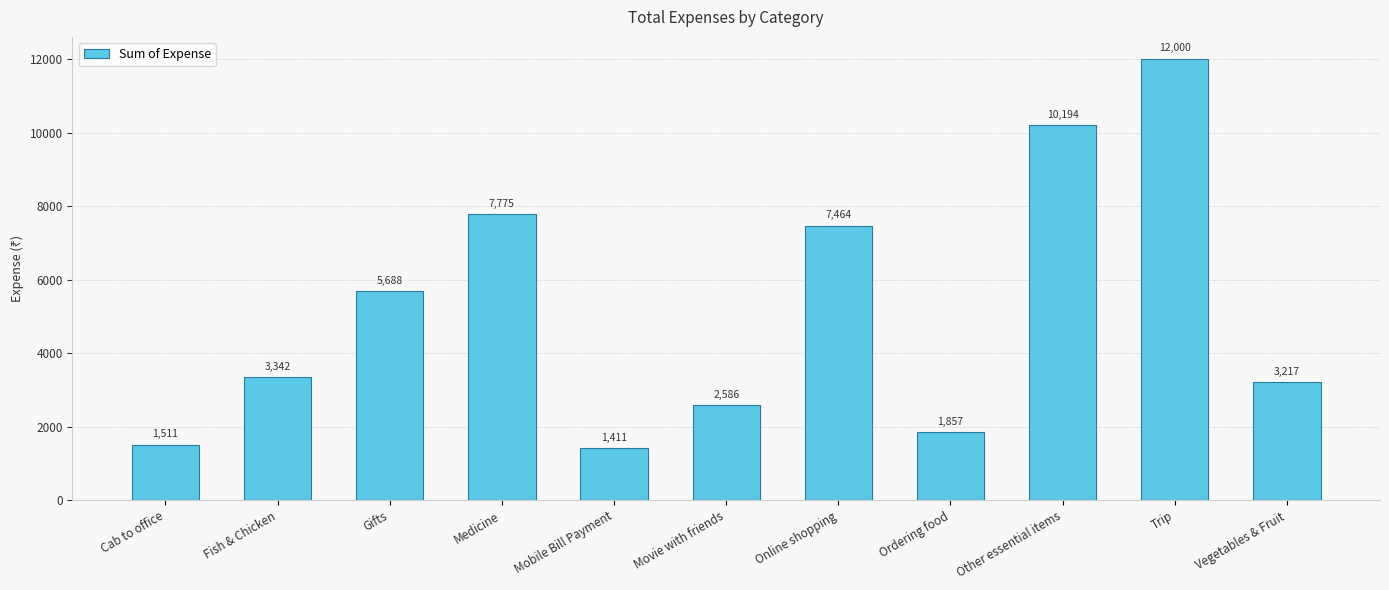

List the labels in order of value, largest first.

Trip, Other essential items, Medicine, Online shopping, Gifts, Fish & Chicken, Vegetables & Fruit, Movie with friends, Ordering food, Cab to office, Mobile Bill Payment